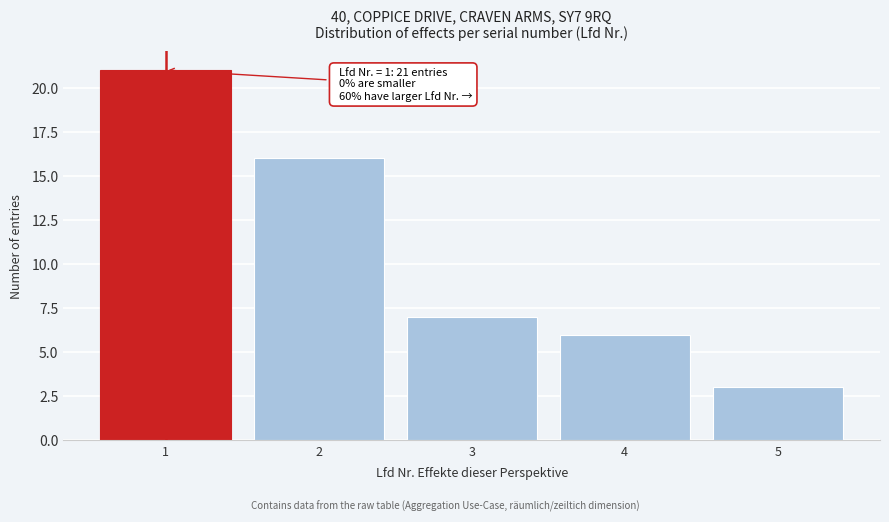

Reading left to right, list all the values displayed in this chart.

21	16	7	6	3